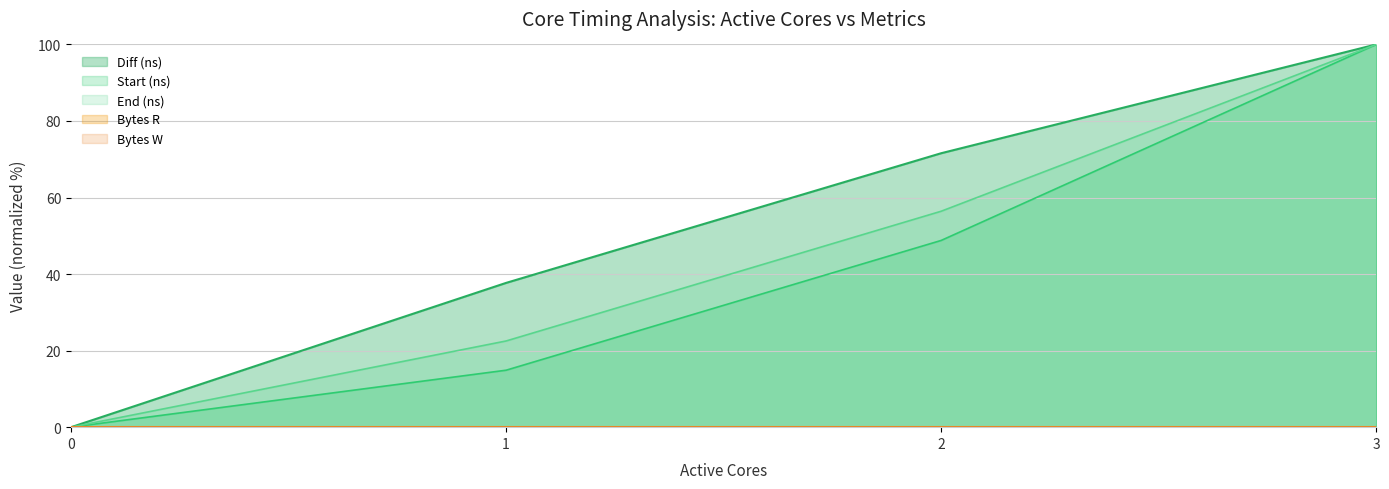

Is the value of End (ns) at 1 greater than the value of Start (ns) at 2?

No